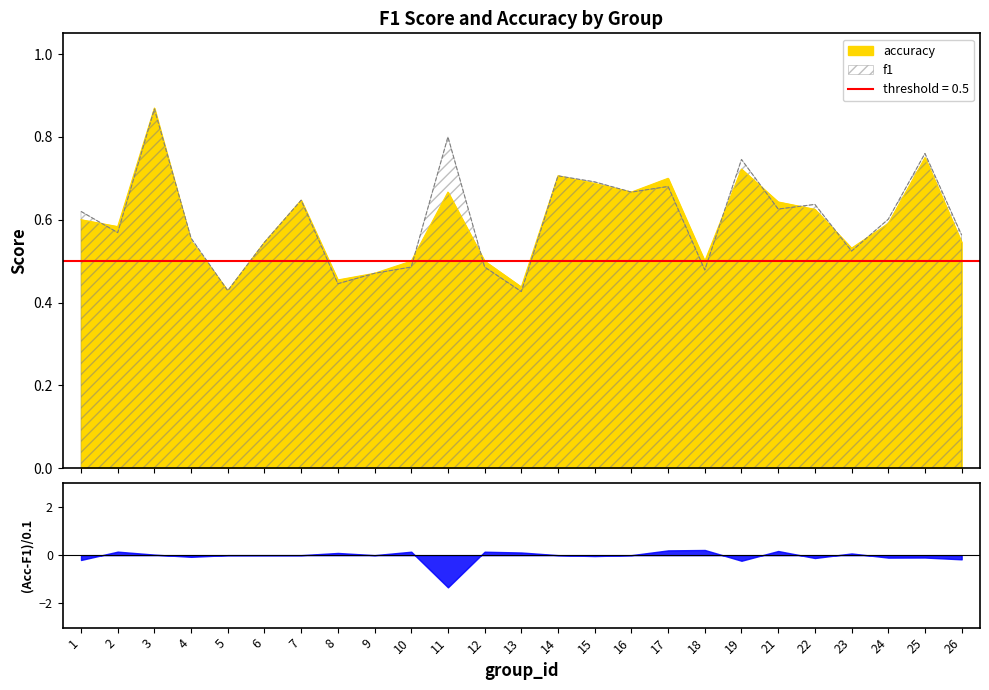

Which has a higher value, 10 or 26?

26